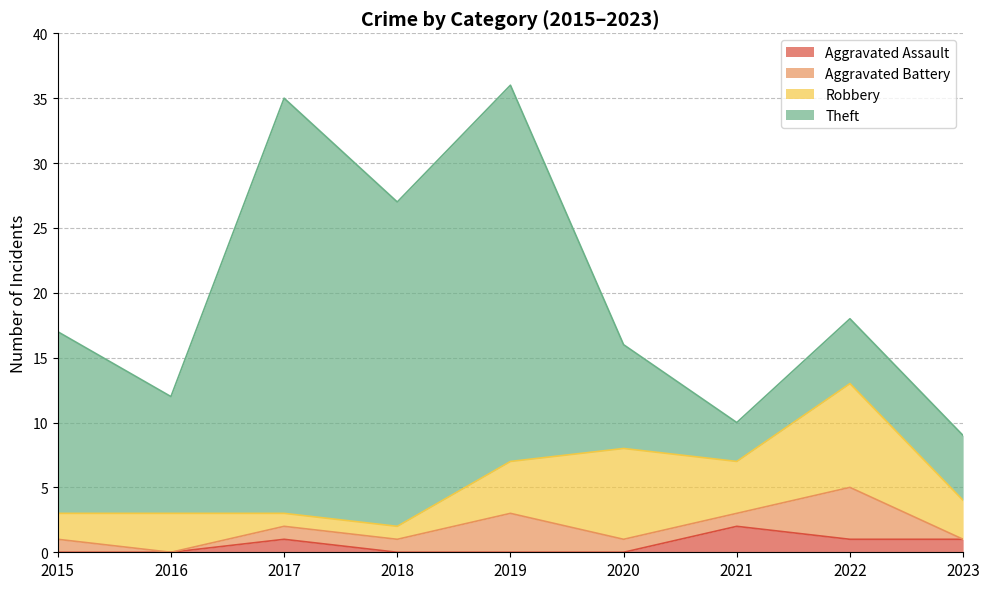

What is the difference between the highest and lowest values at 2016?

9